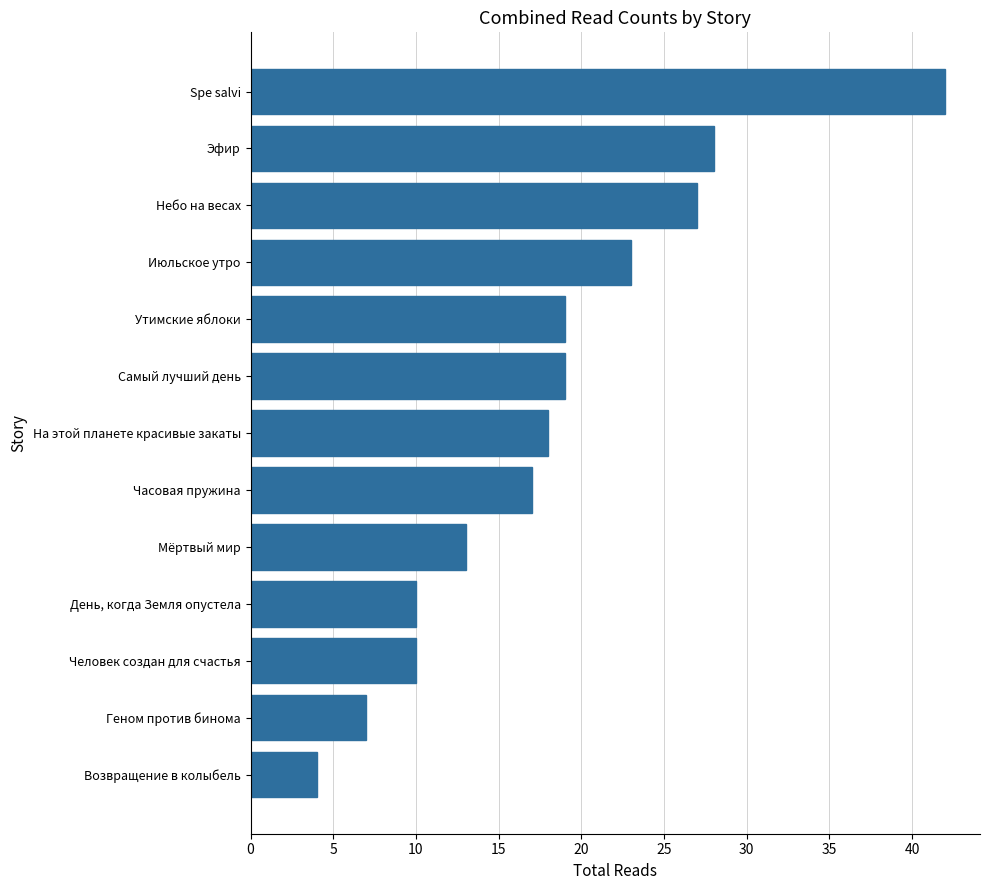

What is the difference between the values at Геном против бинома and Часовая пружина?

10